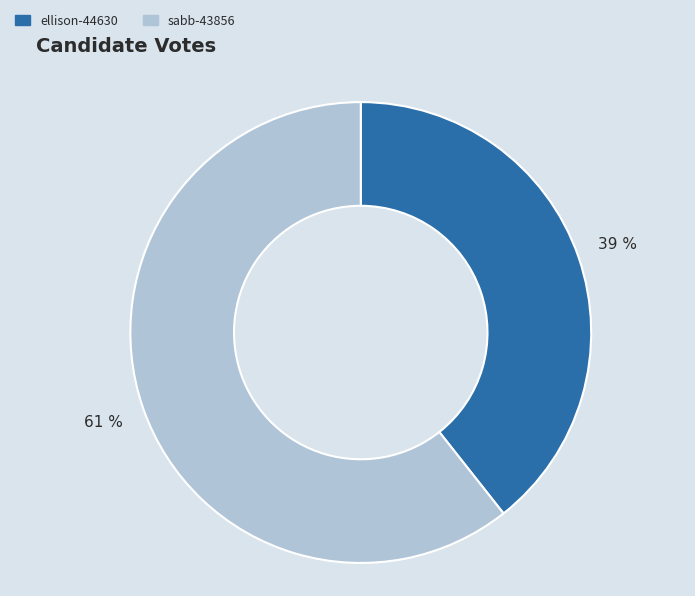

Which has a higher value, ellison-44630 or sabb-43856?

sabb-43856